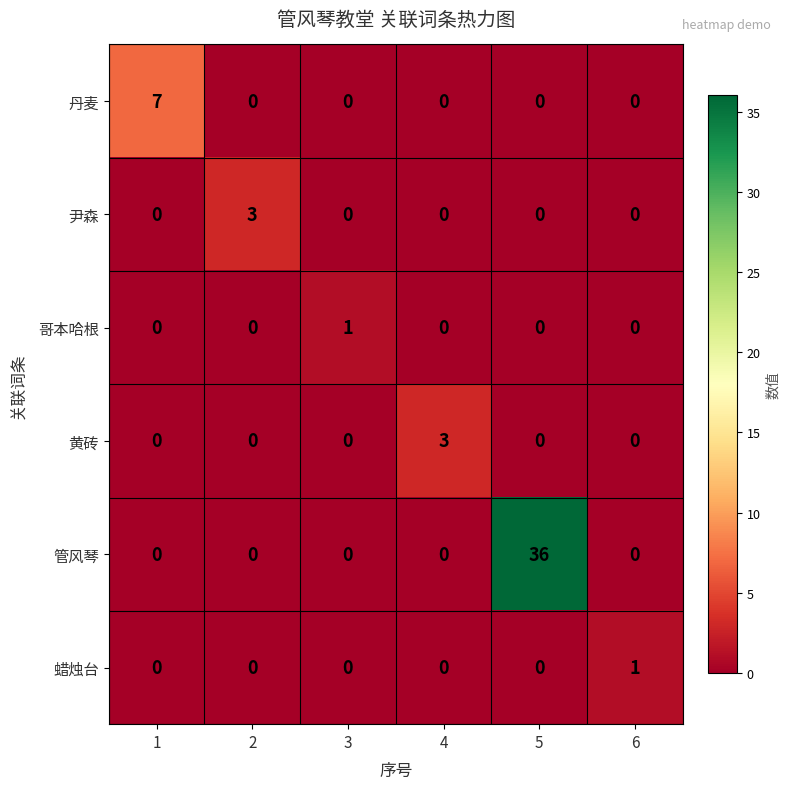

At how many categories does at least one series exceed 21?

1